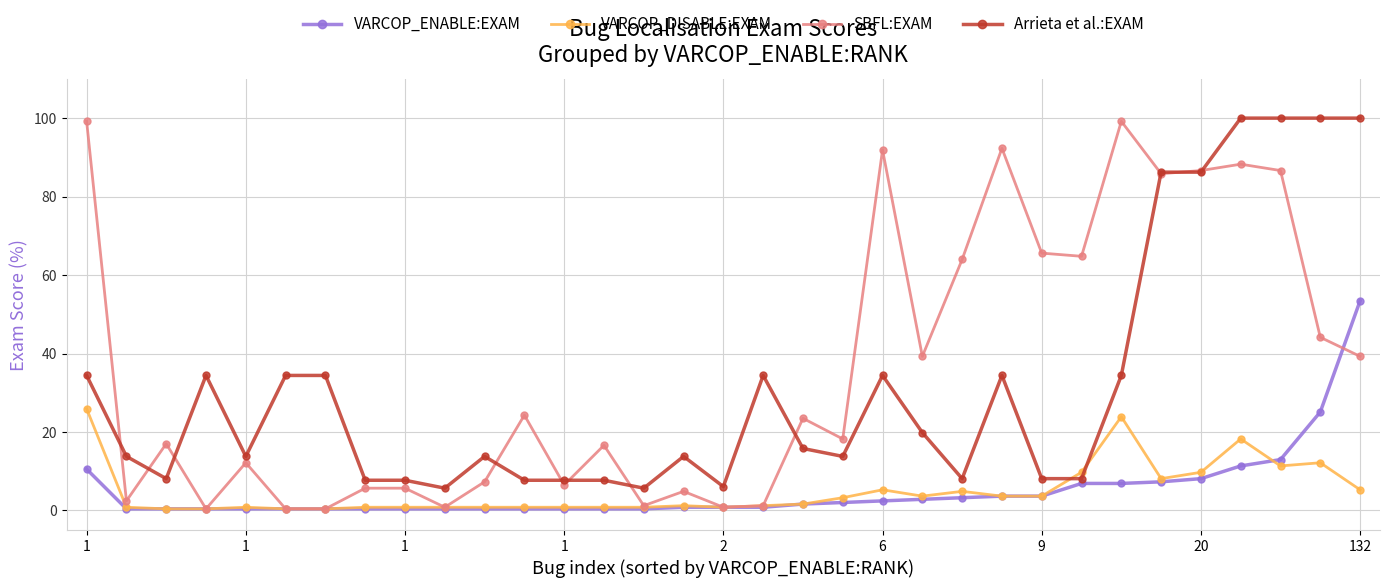

What is the value of the VARCOP_DISABLE:EXAM point at the 21st from the left?

5.3